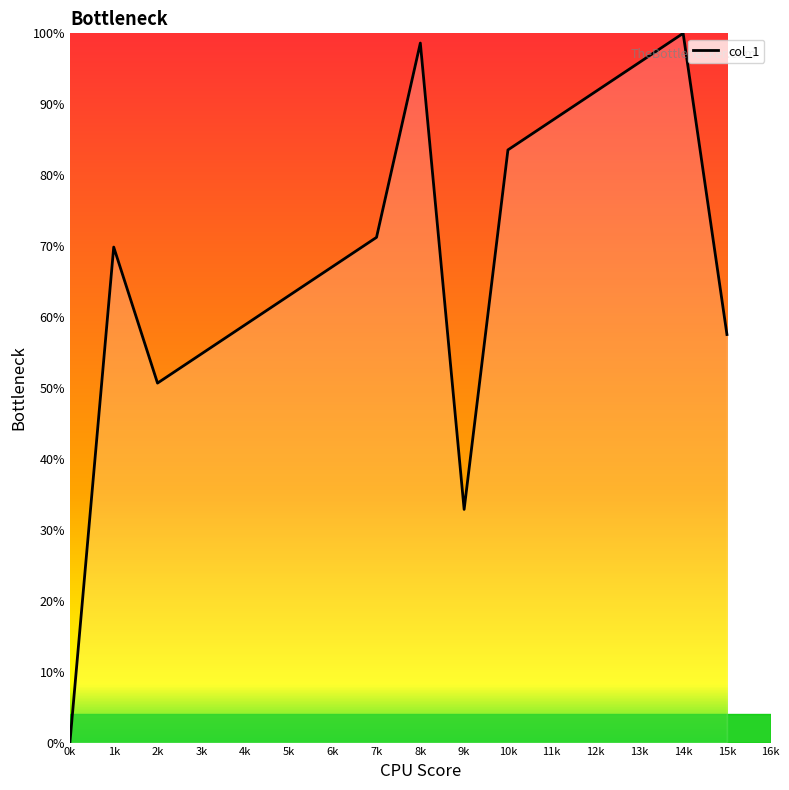

What position from the left is 10k?

11